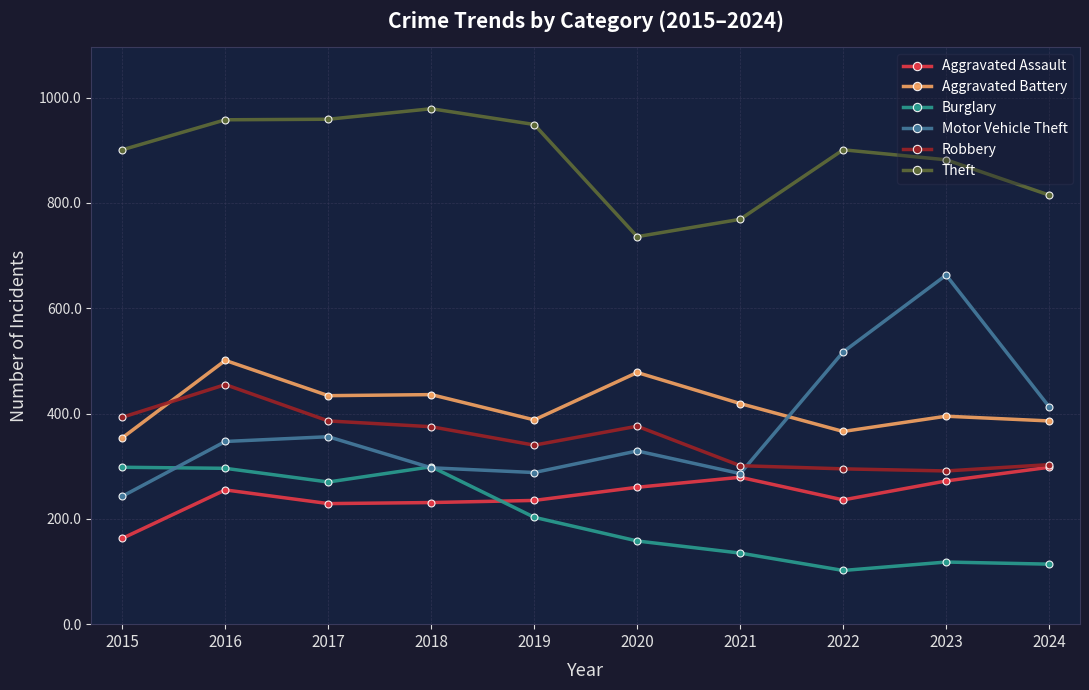

What is the value of the Aggravated Assault point at the 10th from the left?

298